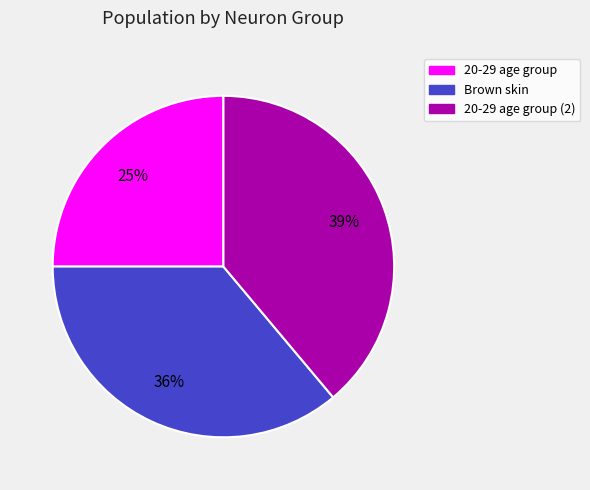

To the nearest percent, what is the difference between the largest and smallest slice percentages?

14%